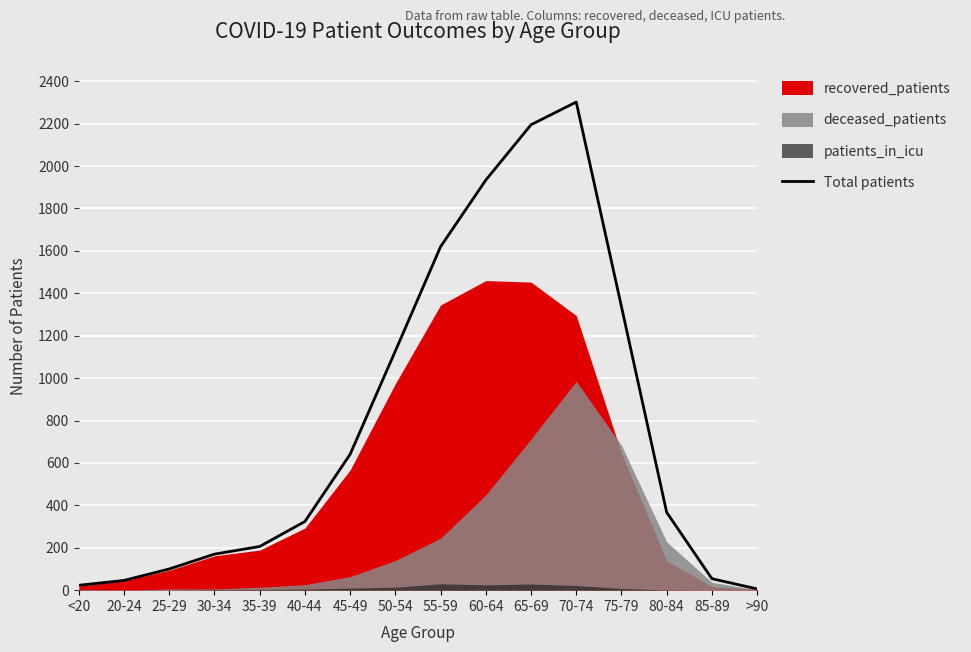

The chart shows a value of 367 at 80-84. True or false?

True